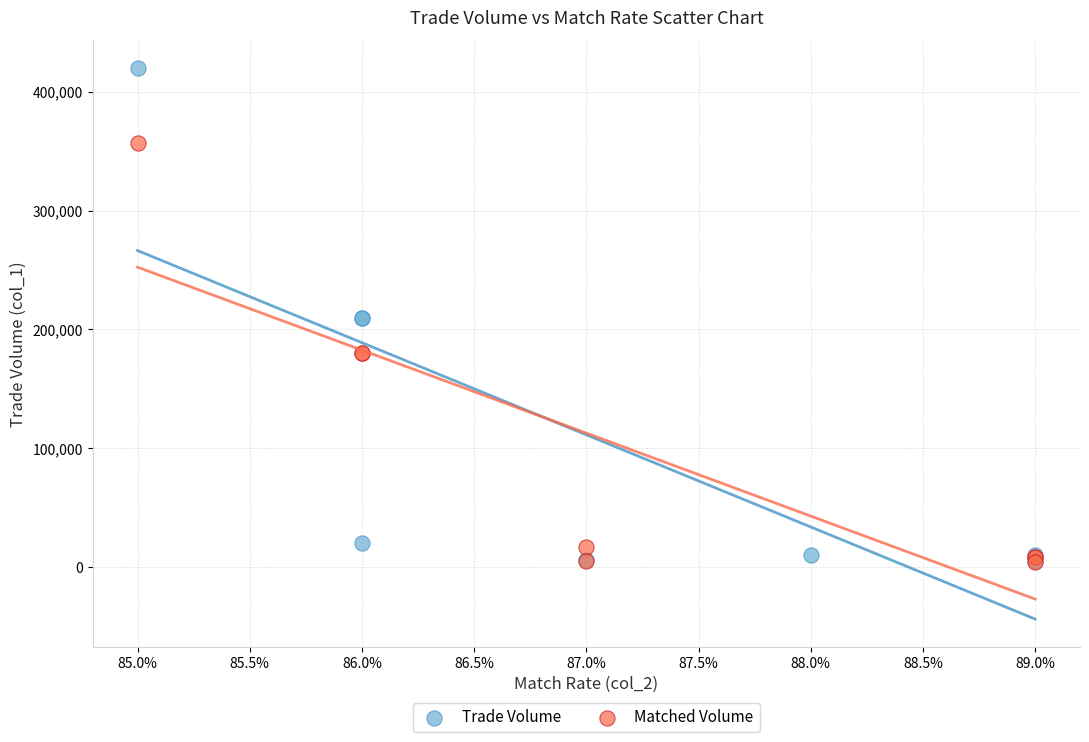

Which series has the widest spread of Y values?

Trade Volume